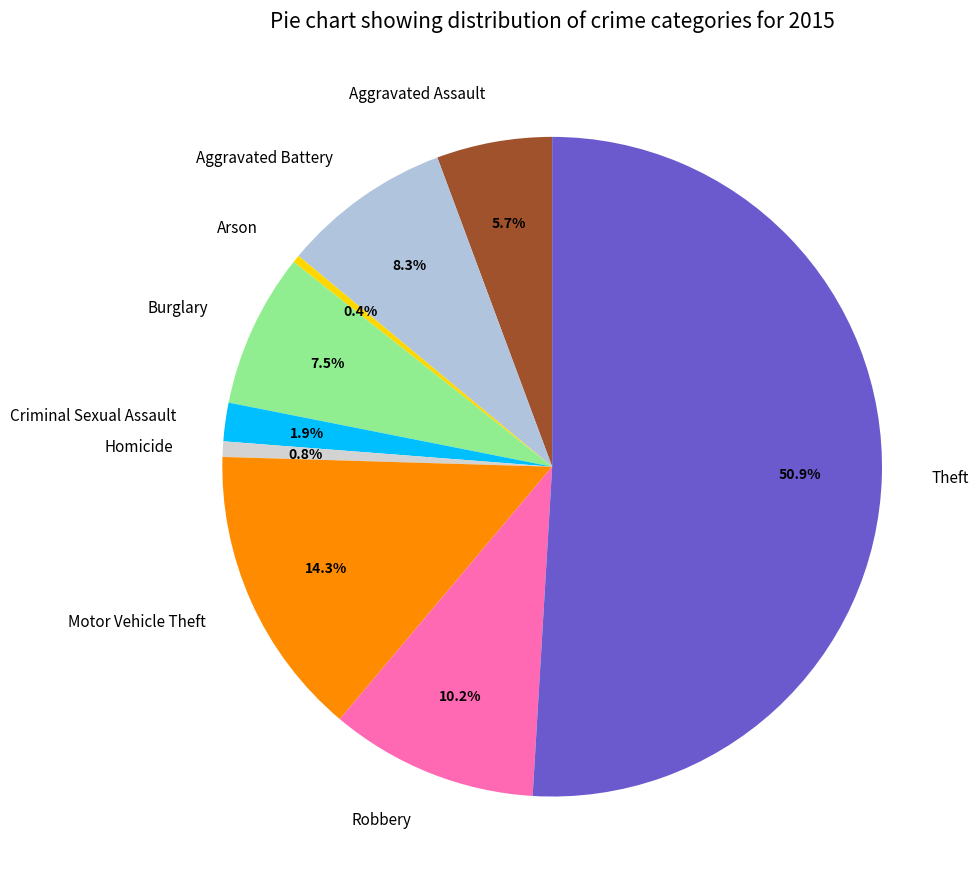

Is it true that Criminal Sexual Assault is 15% of the pie?

False